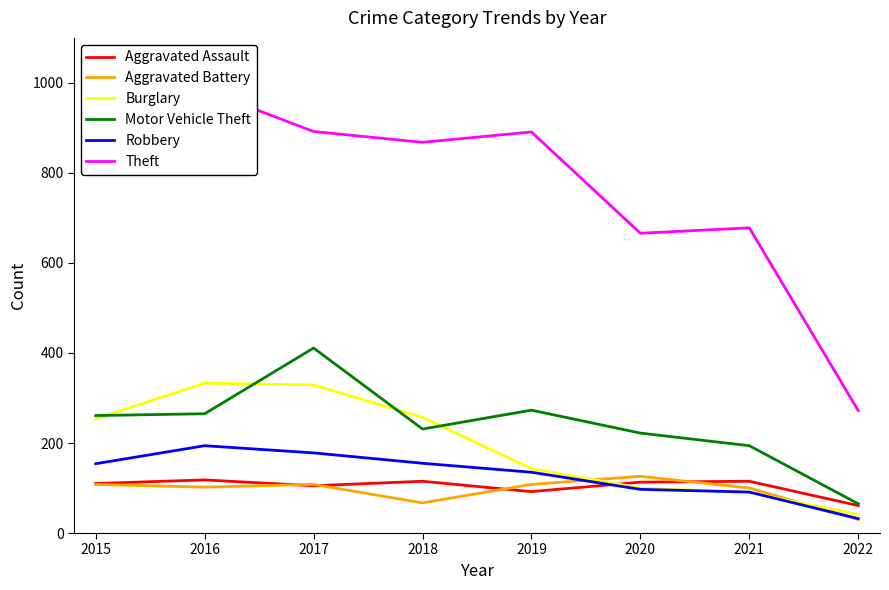

True or false: Motor Vehicle Theft and Aggravated Battery intersect in this chart.

False